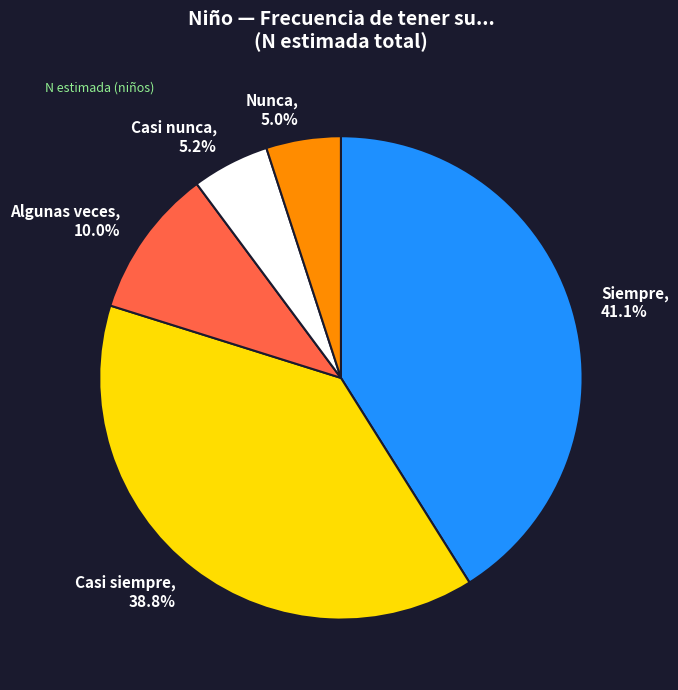

Which slice is the largest?

Siempre